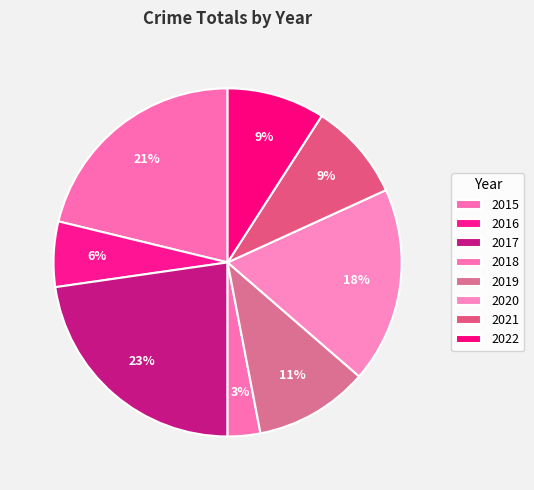

To the nearest percent, what is the difference between the largest and smallest slice percentages?

20%